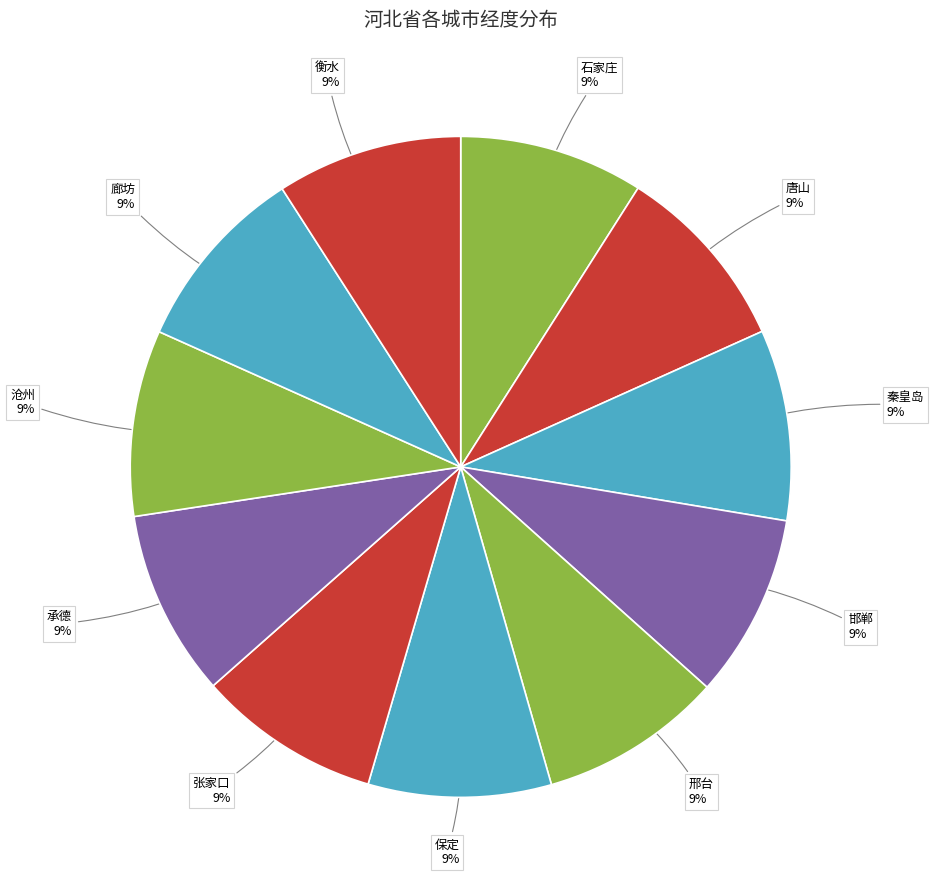

Count the number of slices in the pie.

11